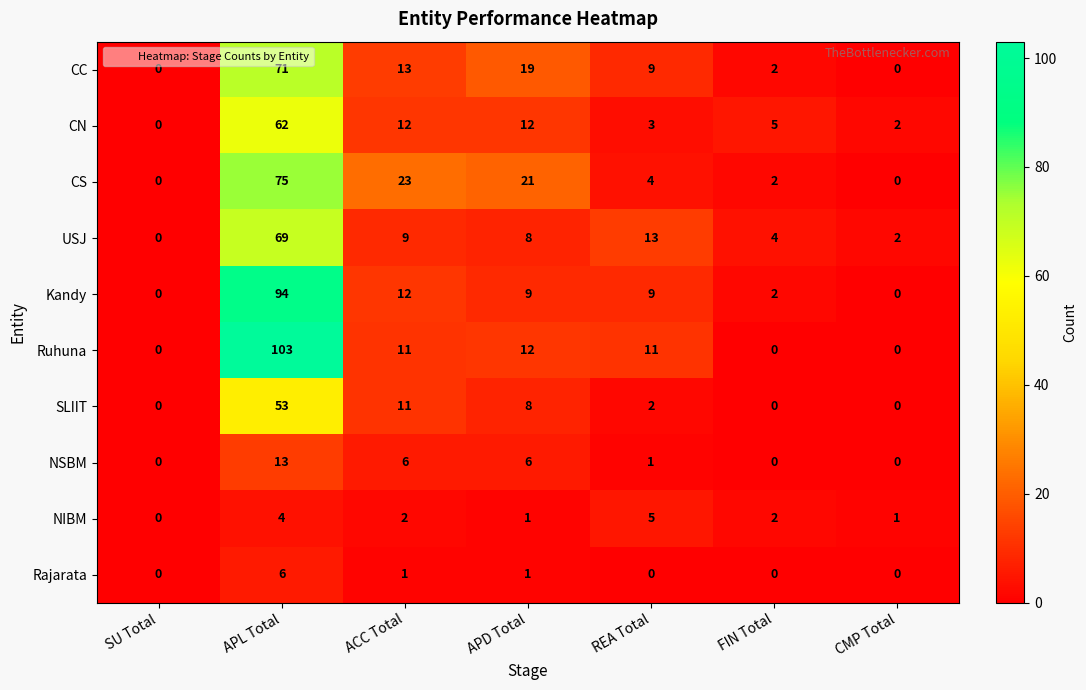

Which category has the highest value across all series?

APL Total